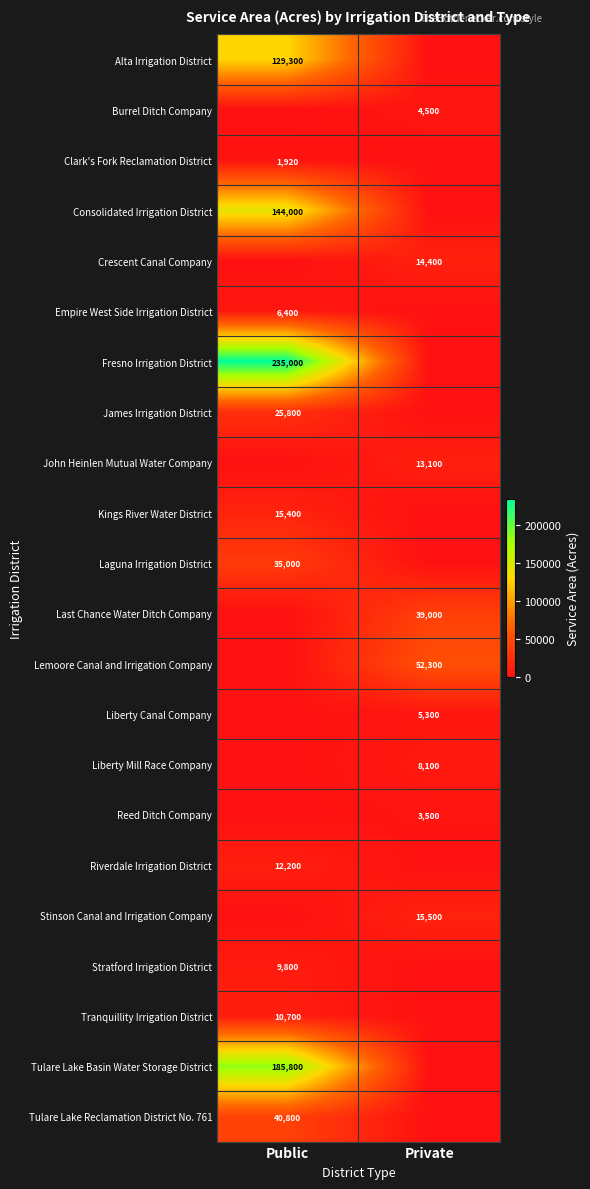

The Lemoore Canal and Irrigation Company series shows 52300 at Private. True or false?

True